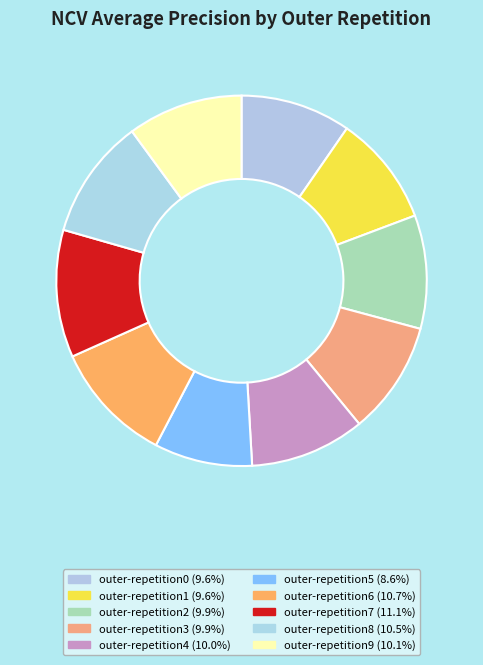

Does outer-repetition0 represent more than half of the total?

No